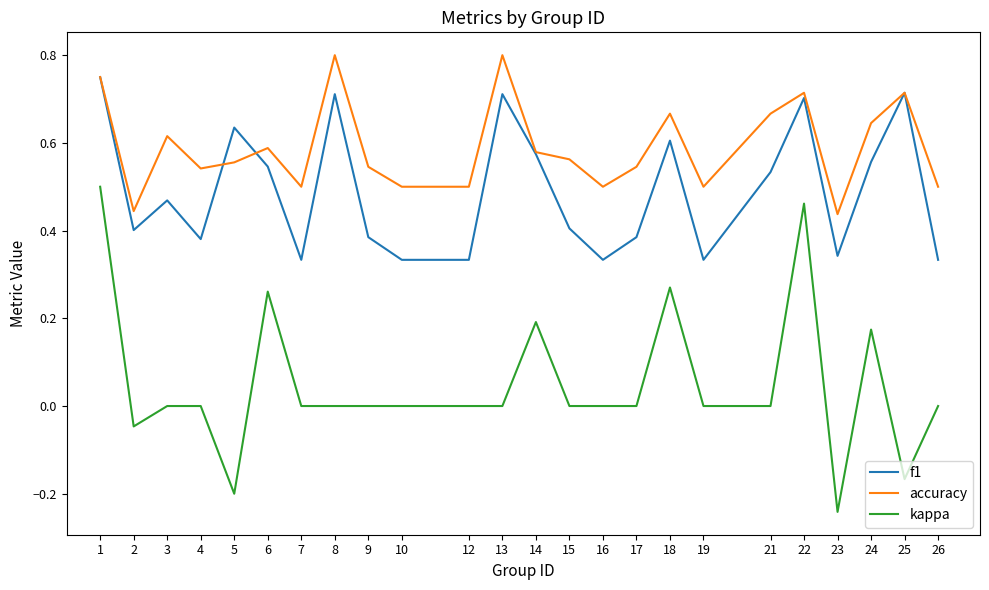

True or false: f1 and kappa cross at least once.

False